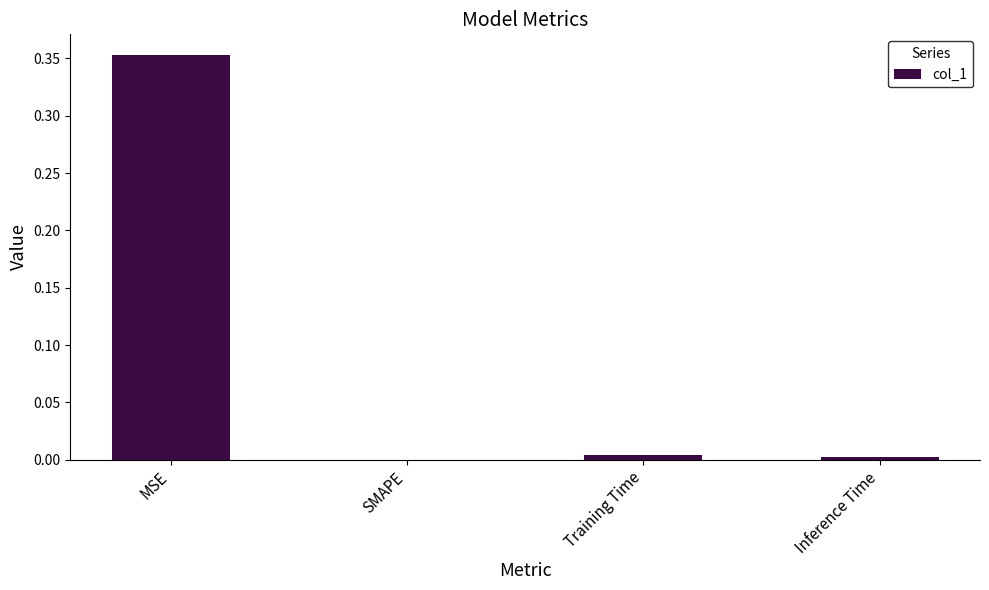

What is the change in value from MSE to Inference Time?

-0.4